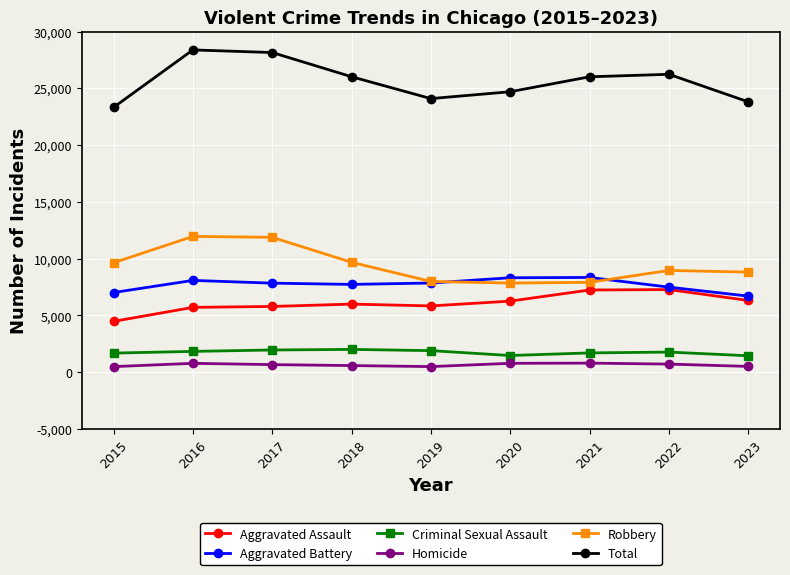

What is the sum of all Robbery values?

84708